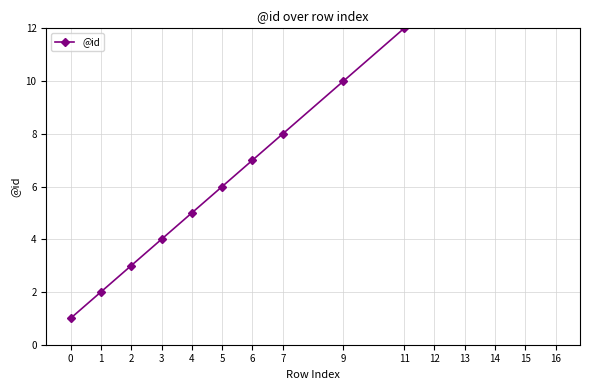

What is the change in value from 7 to 13?

+6